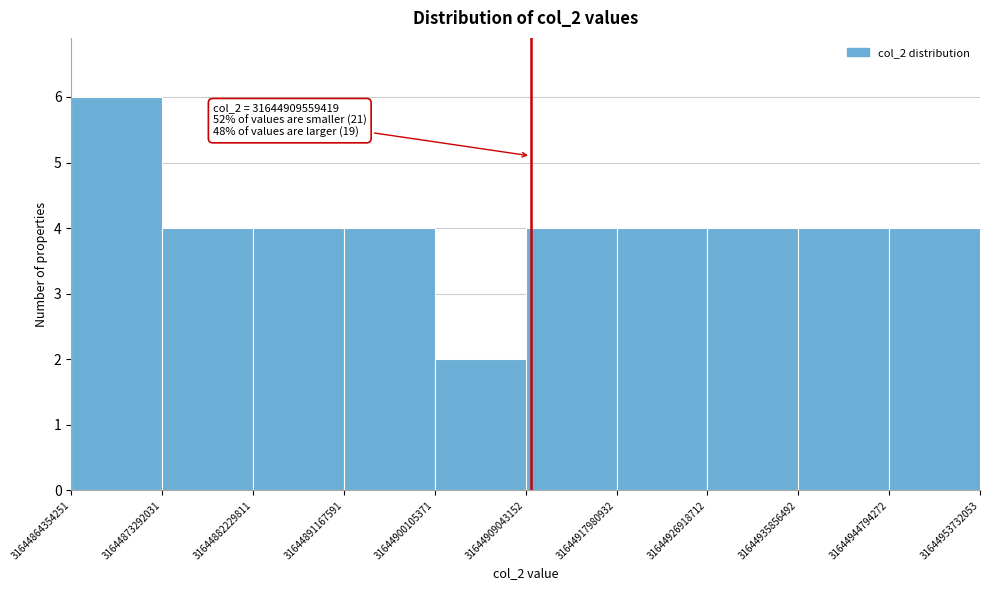

Which range on the x-axis has the tallest bar?

31644864354251 to 31644873292031